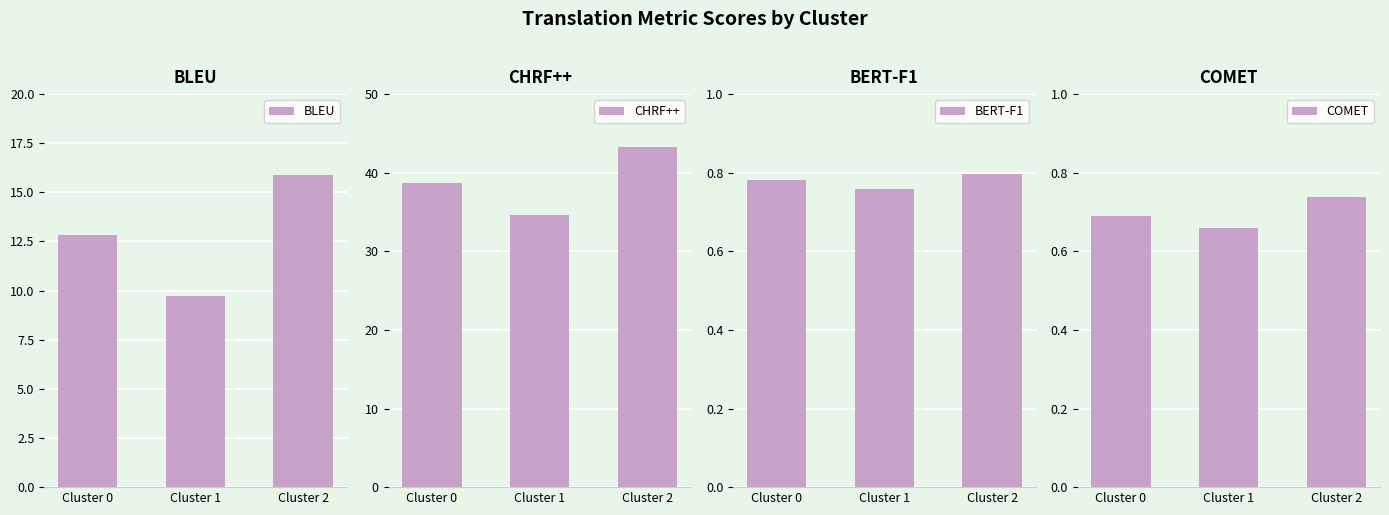

What is the average value of the BLEU series?

12.8